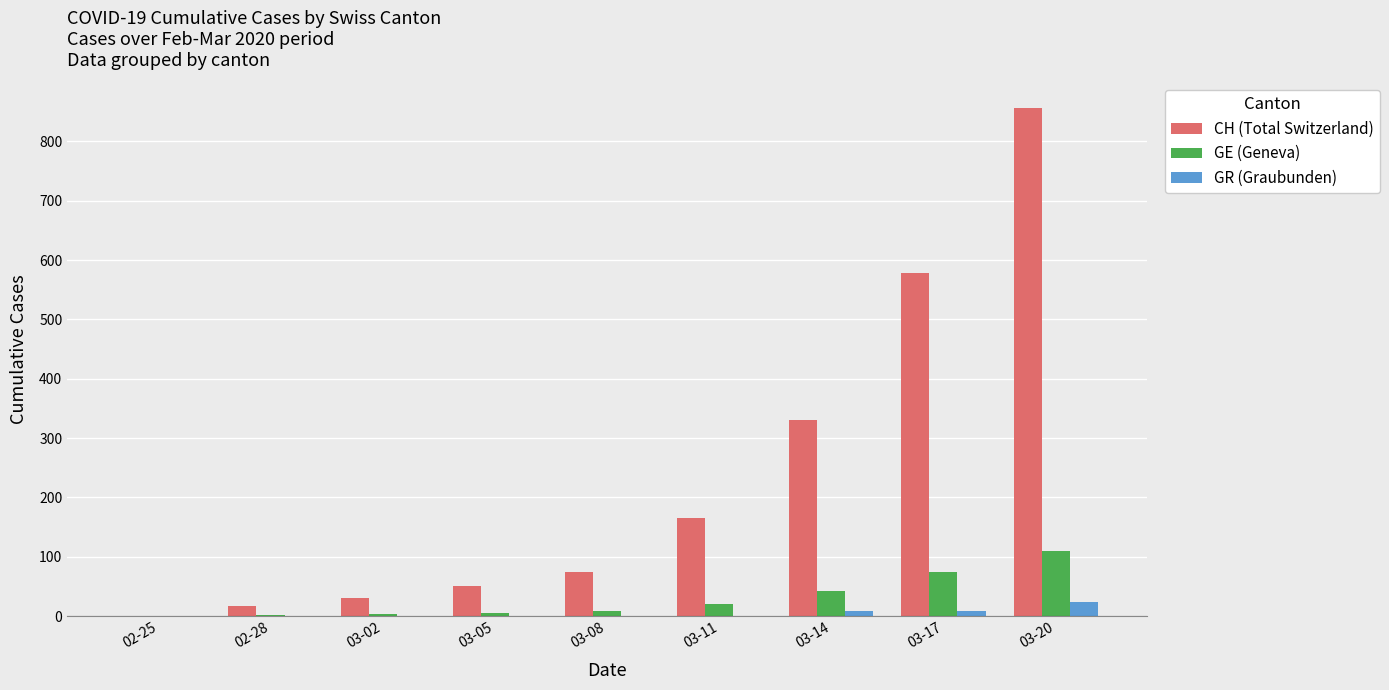

The GE (Geneva) series shows 62 at 03-20. True or false?

False